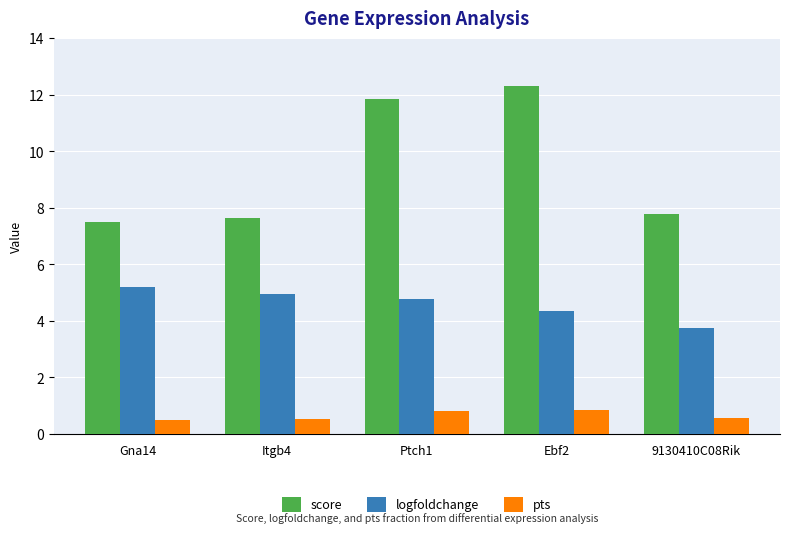

What is the sum of the score values at Ptch1 and Itgb4?

19.5